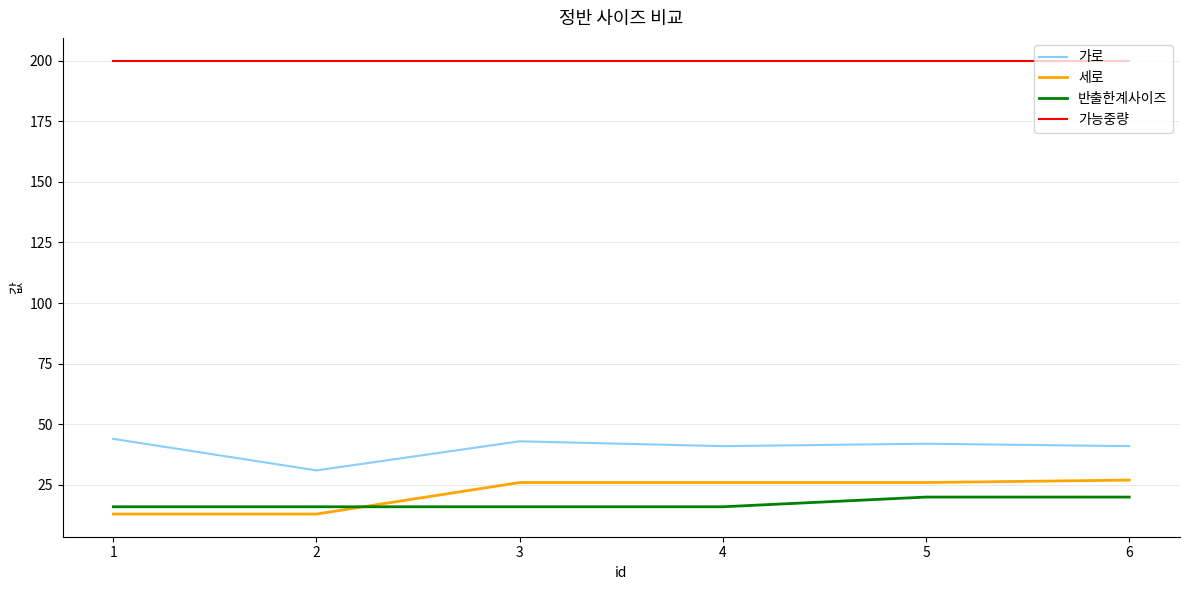

Rank the series by their maximum value, from lowest to highest.

반출한계사이즈, 세로, 가로, 가능중량